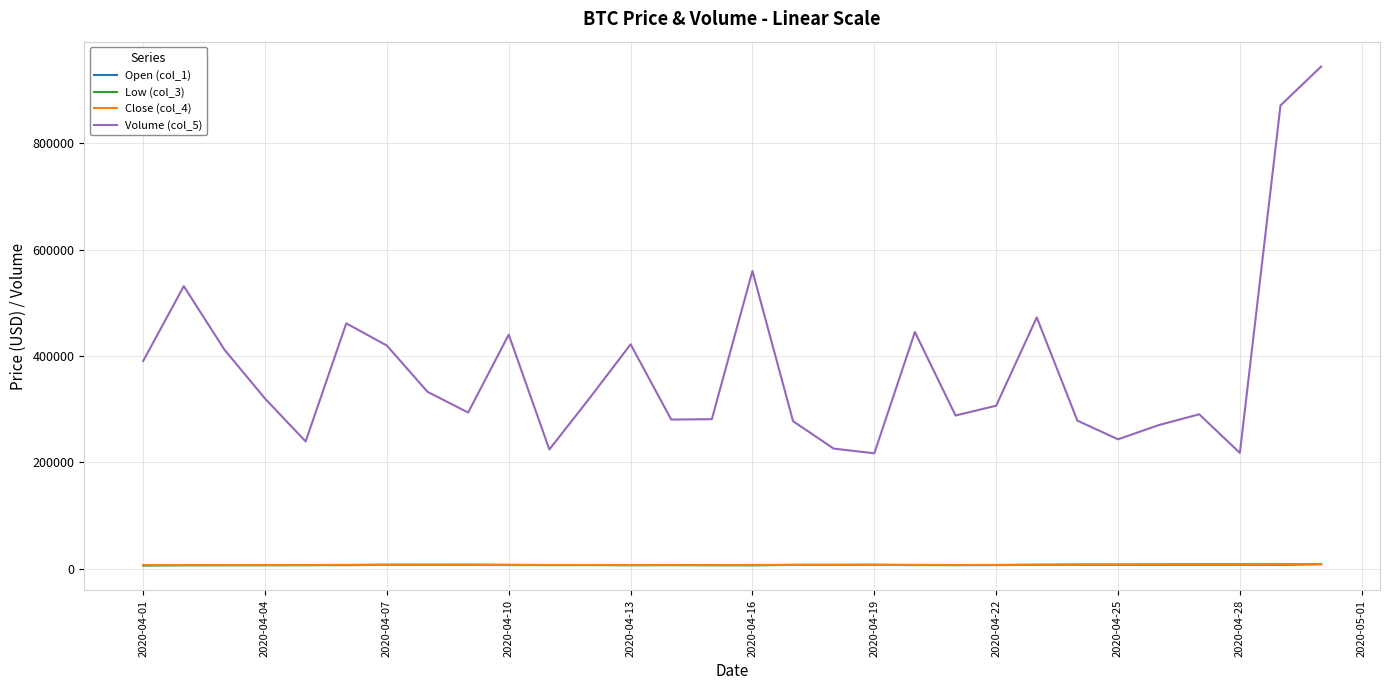

What are all the series names shown in the legend?

Open (col_1), Low (col_3), Close (col_4), Volume (col_5)